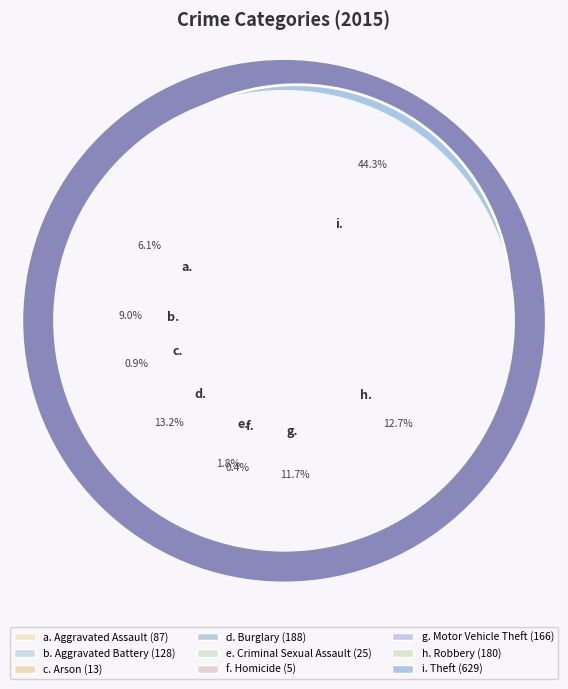

Which category has the biggest portion of the pie?

Theft